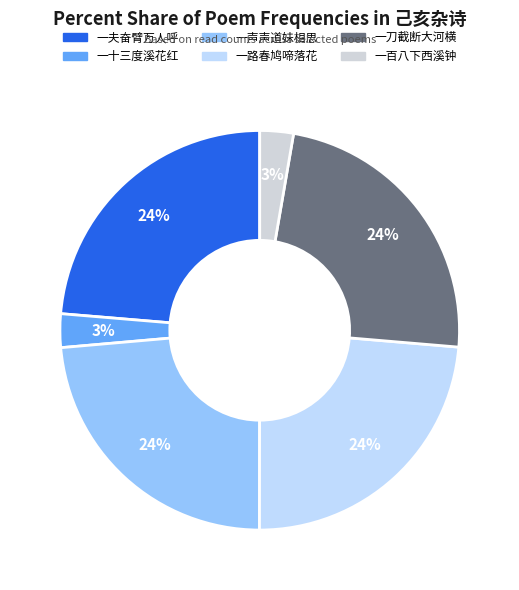

How many slices are in this pie chart?

6